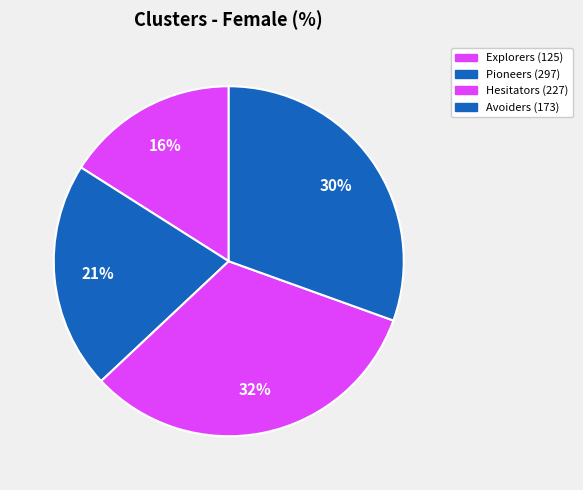

What percentage is the Pioneers (297) slice, to the nearest percent?

21%